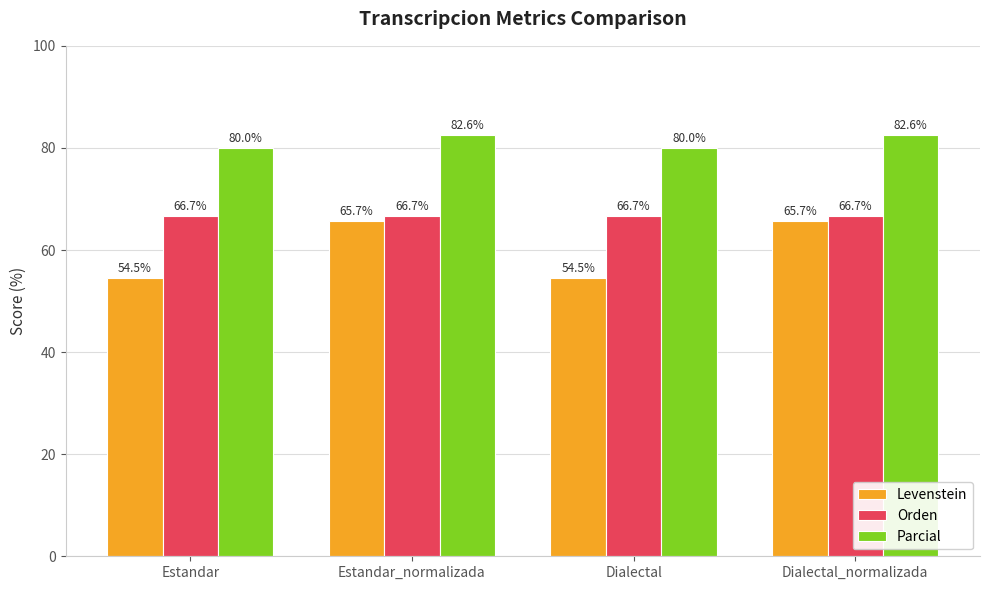

What are all the series names shown in the legend?

Levenstein, Orden, Parcial